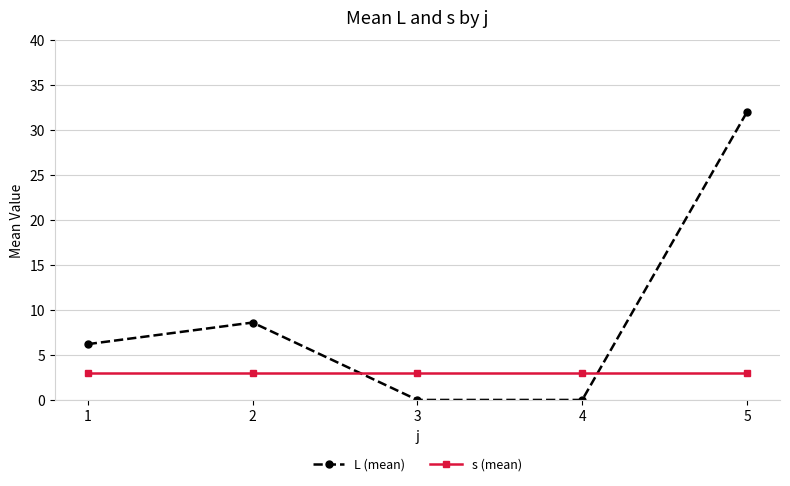

Reading right to left, transcribe all the data shown in this chart.

L (mean): 32.0	0.0	0.0	8.6	6.2
s (mean): 3.0	3.0	3.0	3.0	3.0